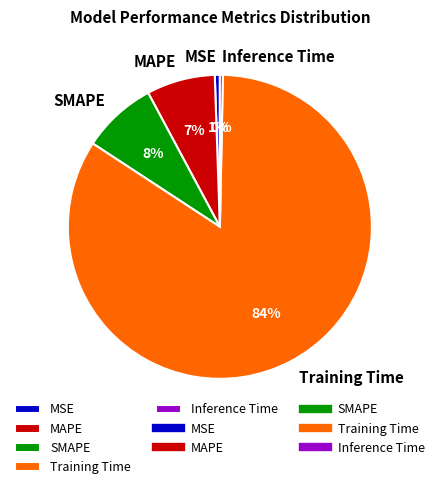

Does any single category account for the majority?

Yes